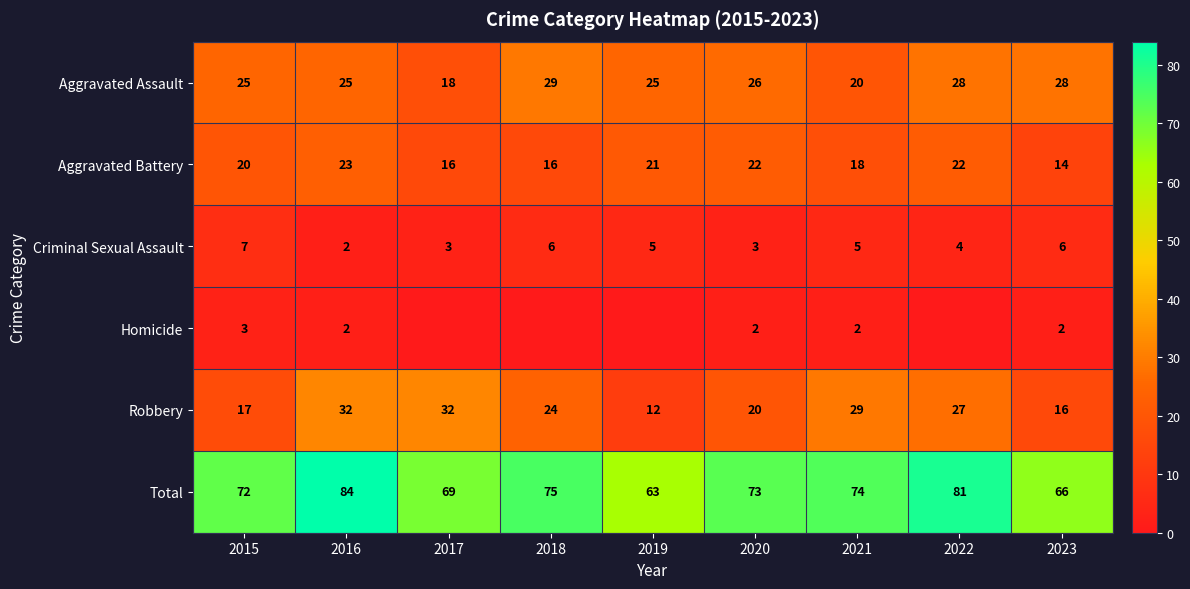

What is the difference between the Aggravated Assault values at 2017 and 2016?

7